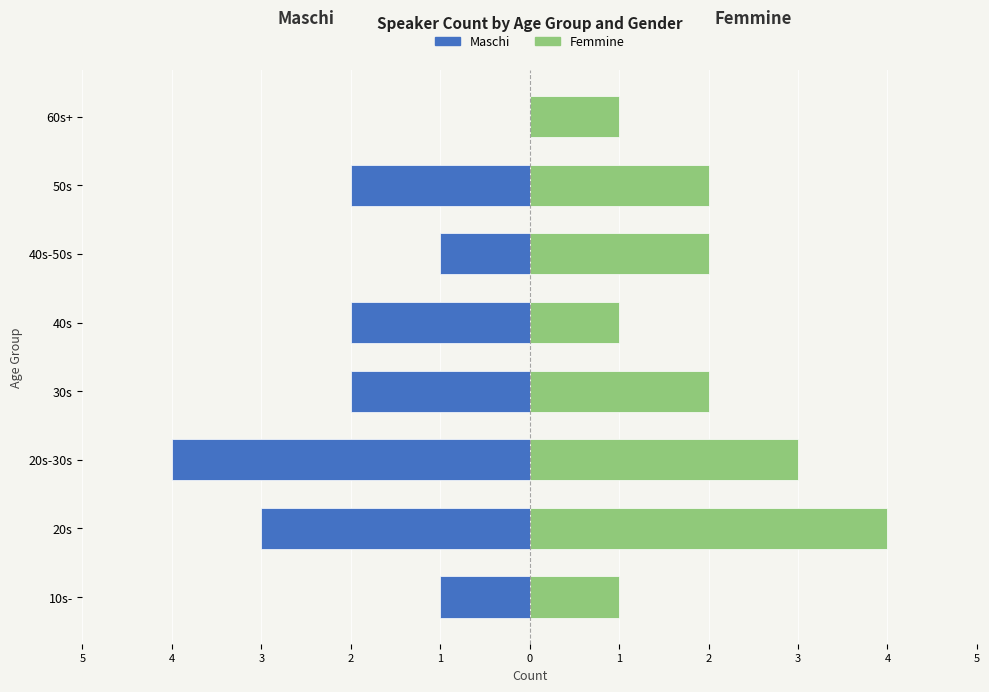

How many bars are there in each group?

2